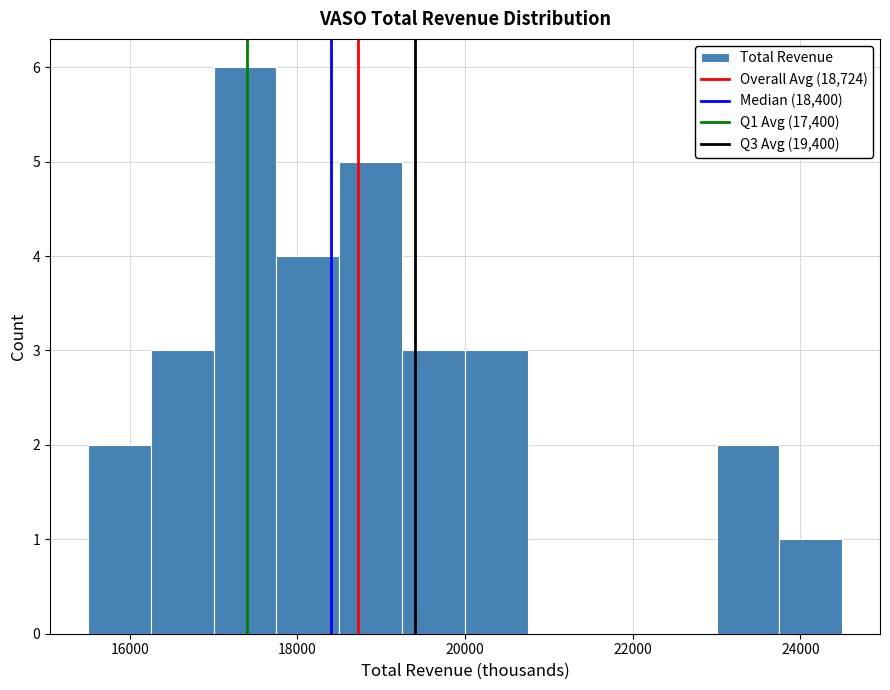

Read against the x-axis, roughly where is the centre of the tallest bar?

17400